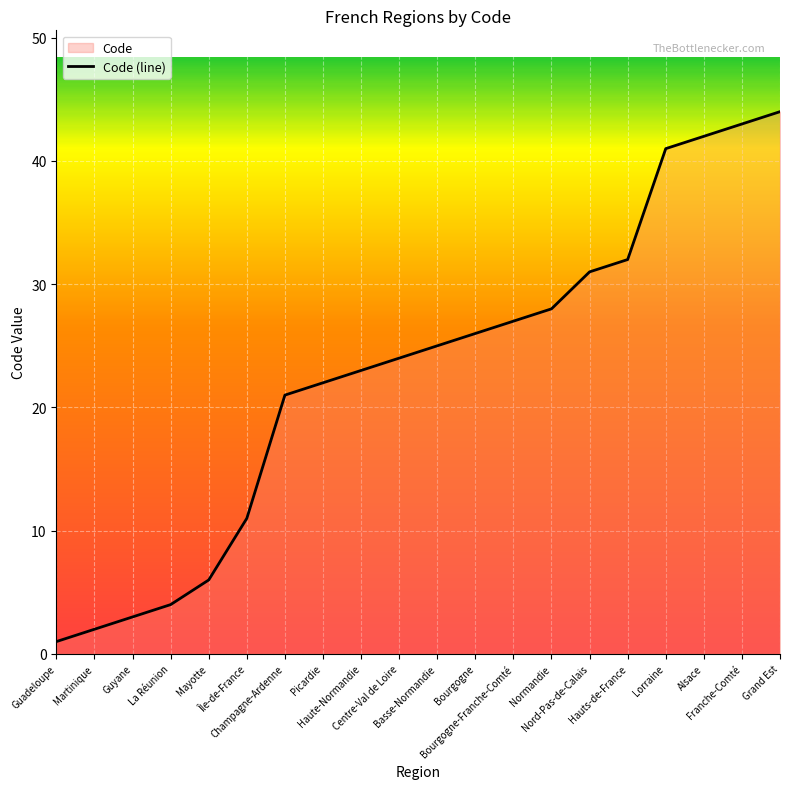

What is the label of the 3rd point from the left?

Guyane